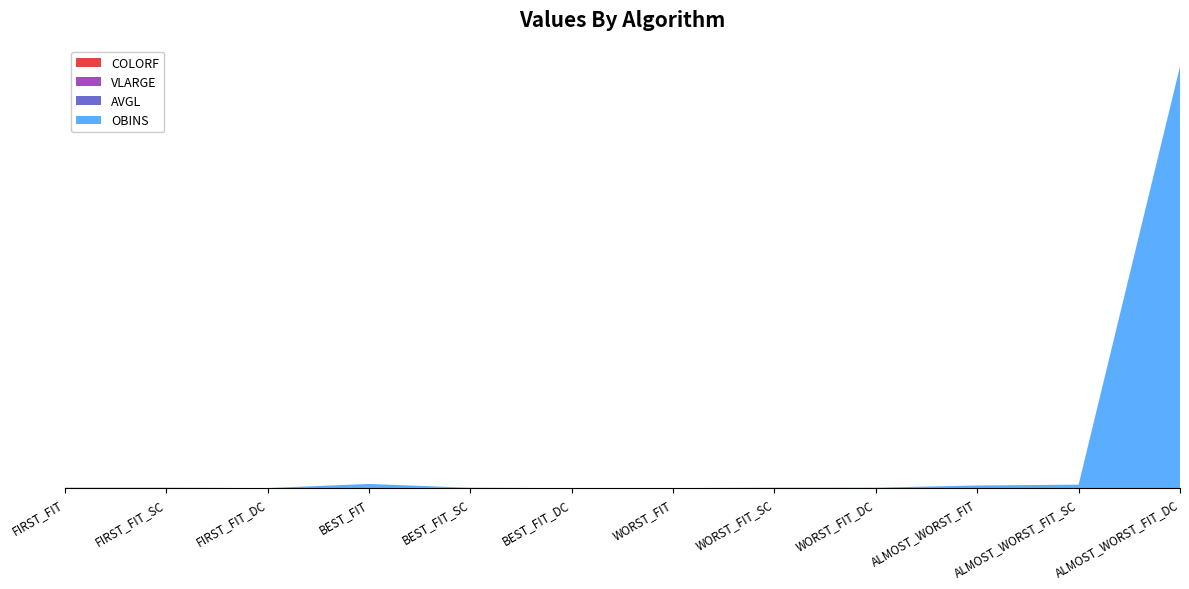

Reading left to right, transcribe all the data shown in this chart.

COLORF: 4.2	4.2	1.6	1.5	4.2	0.6	1.6	4.2	1.6	1.7	1.5	0.7
VLARGE: 2.0	2.0	0.2	0.2	2.0	0.2	0.2	2.0	0.2	0.2	0.2	0.0
AVGL: 2.3	2.3	0.3	0.3	2.3	-0.9	0.3	2.3	0.3	0.3	0.3	0.5
OBINS: 0.0	0.0	0.0	97.0	0.0	0.0	0.0	0.0	9.0	61.0	80.0	9934.0